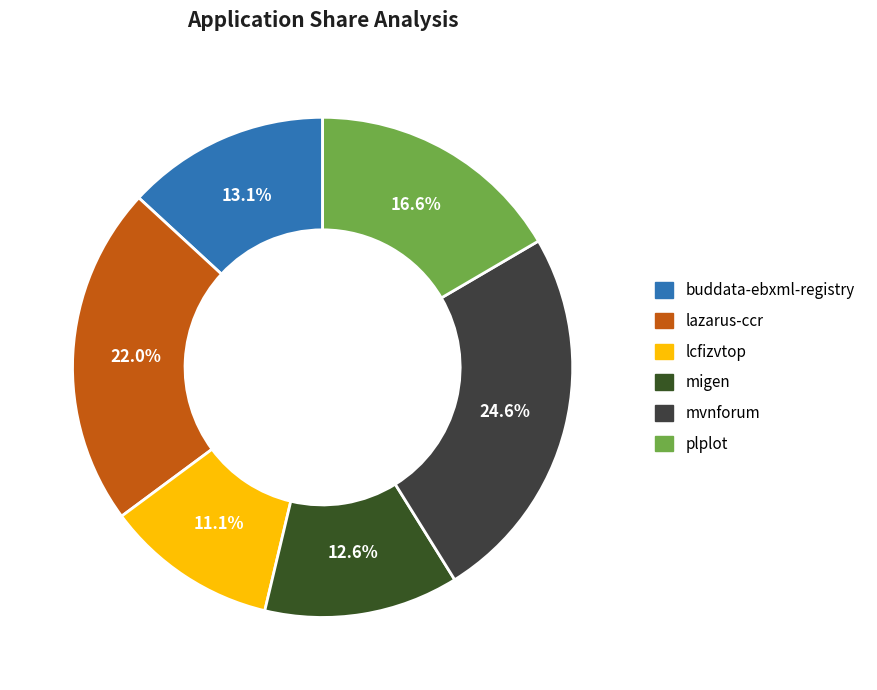

How many slices are in this pie chart?

6